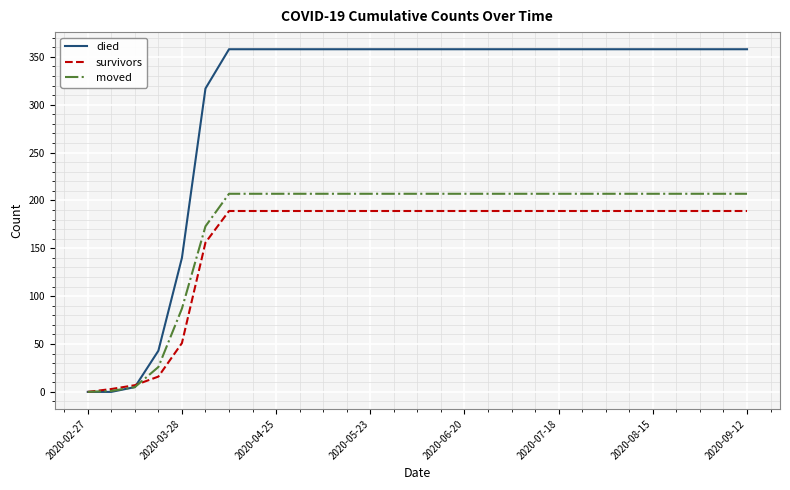

Is this an area chart (filled region under the line)?

No